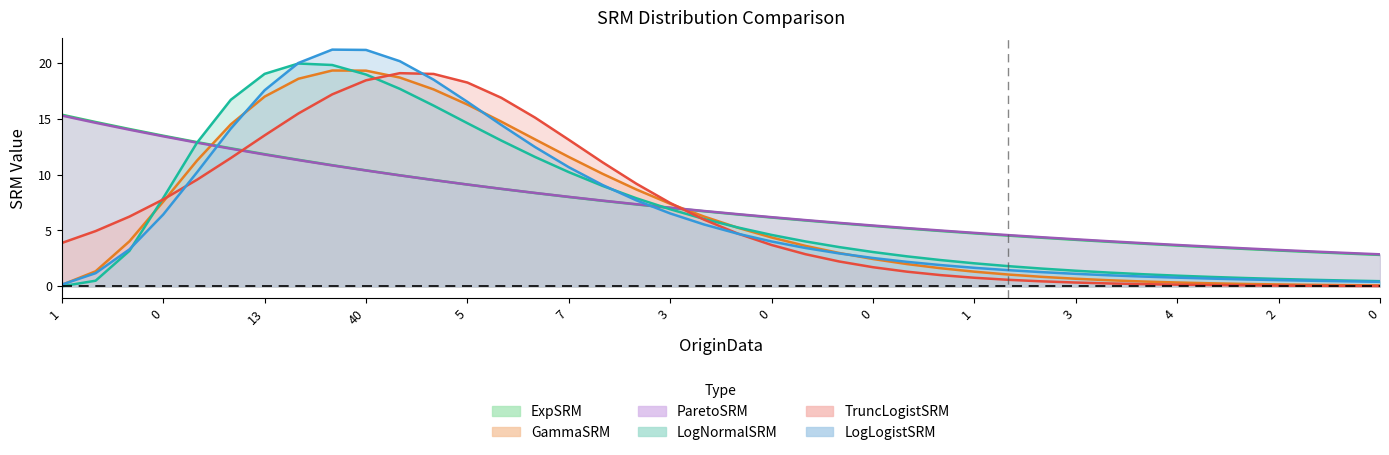

What is the total value across all series at 0?

44.9